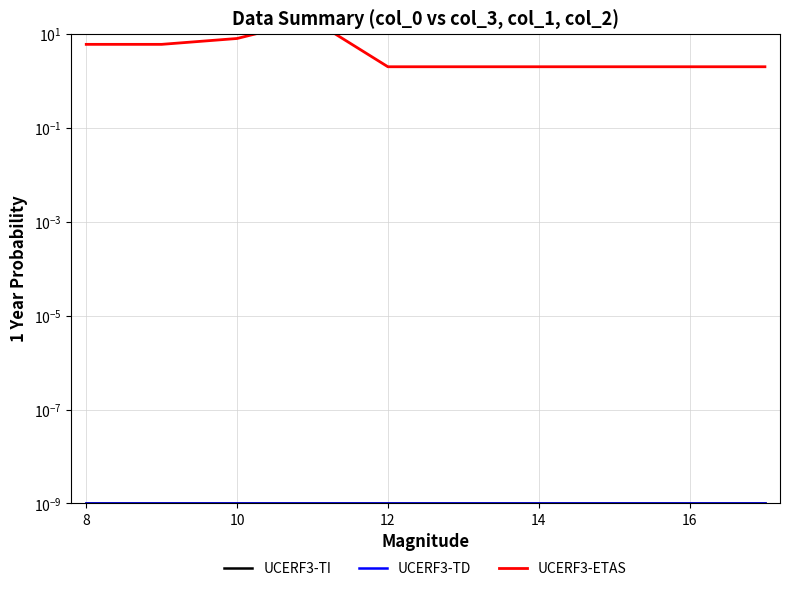

Reading left to right, extract all data points from this chart.

UCERF3-TI: 0.0	0.0	0.0	0.0	0.0	0.0	0.0	0.0	0.0	0.0
UCERF3-TD: 0.0	0.0	0.0	0.0	0.0	0.0	0.0	0.0	0.0	0.0
UCERF3-ETAS: 6.0	6.0	8.0	20.0	2.0	2.0	2.0	2.0	2.0	2.0